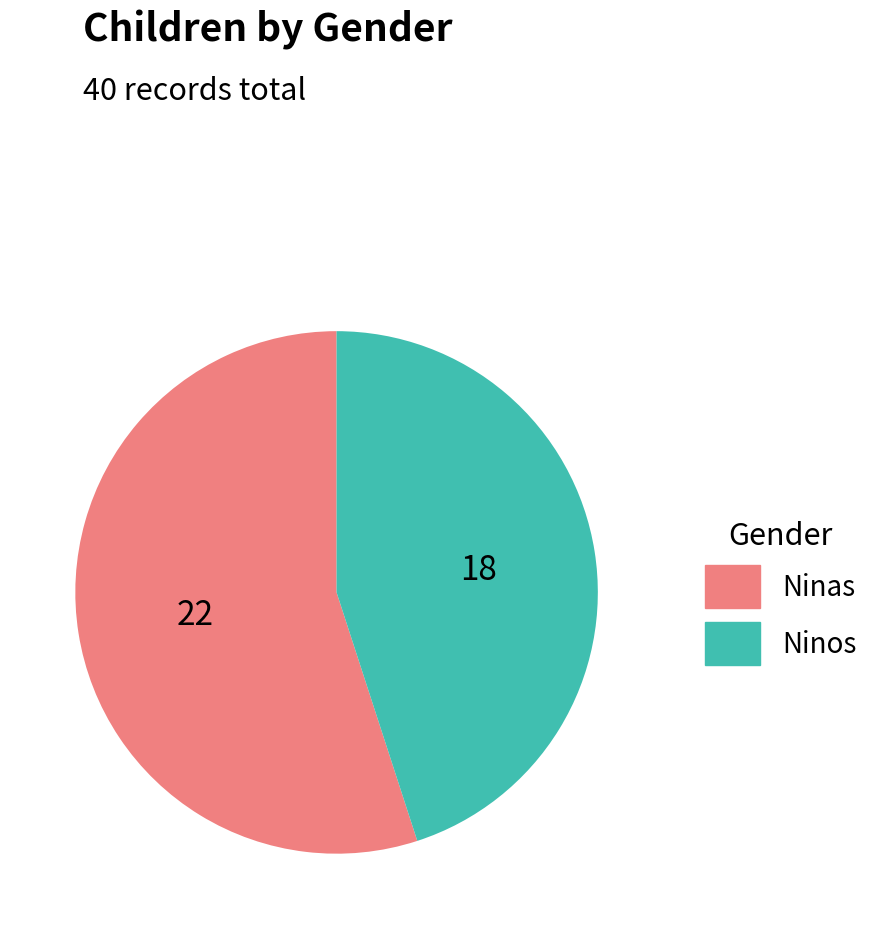

Which category accounts for the majority?

Ninas